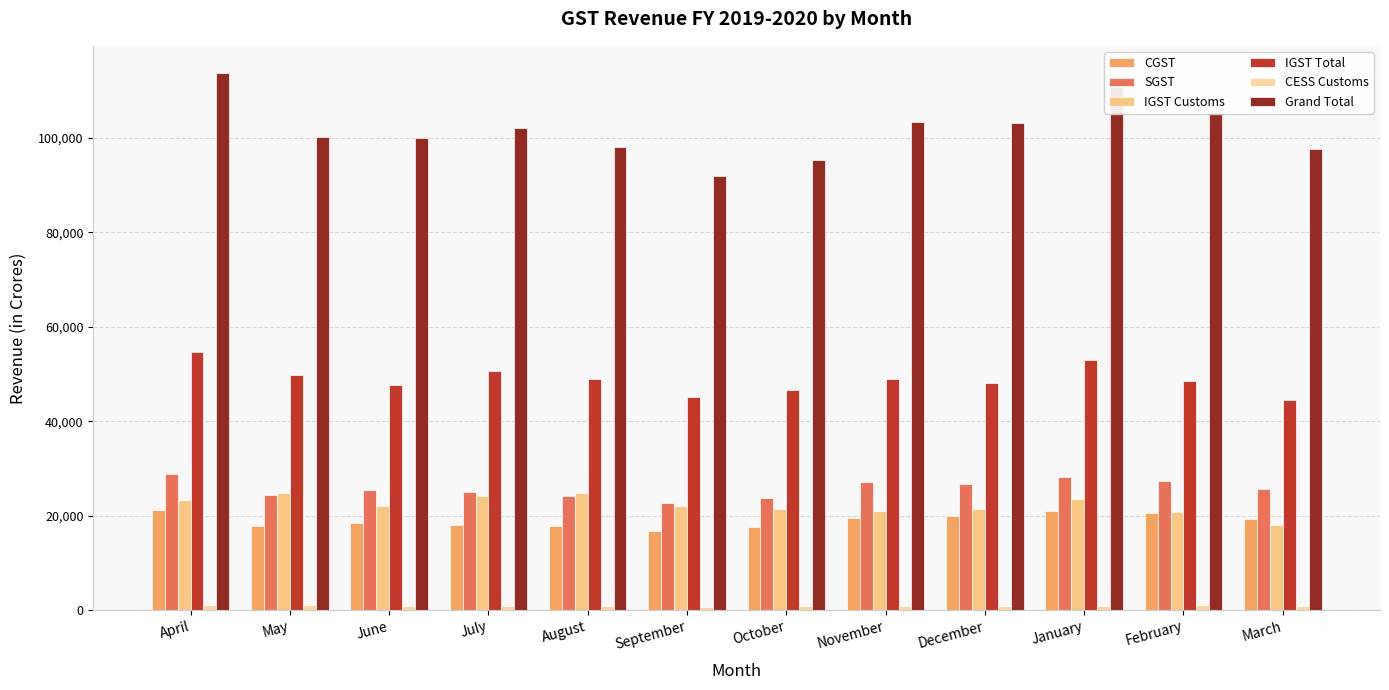

How many categories are shown in the chart?

12